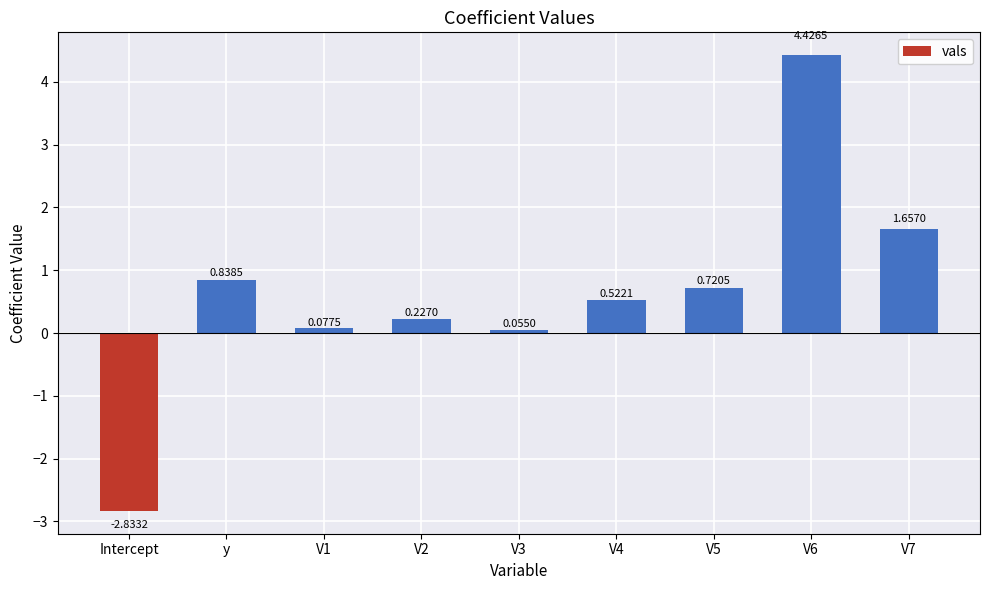

What is the label of the 3rd bar from the left?

V1